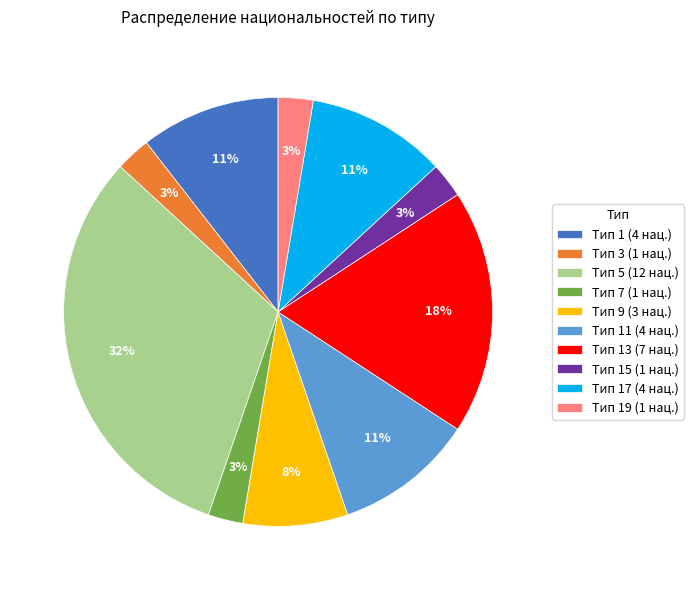

To the nearest percent, what portion does Тип 9 (3 нац.) represent?

8%